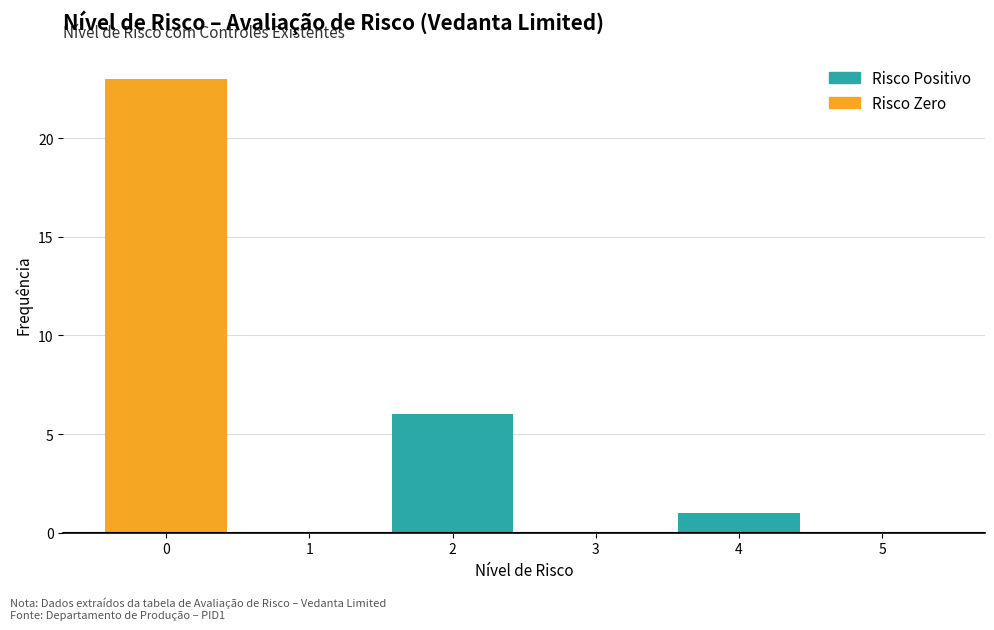

How tall is the bar that spans 3.5 to 4.5 on the x-axis? The values are not printed on the chart, so give them approximately, as read against the axis.

1